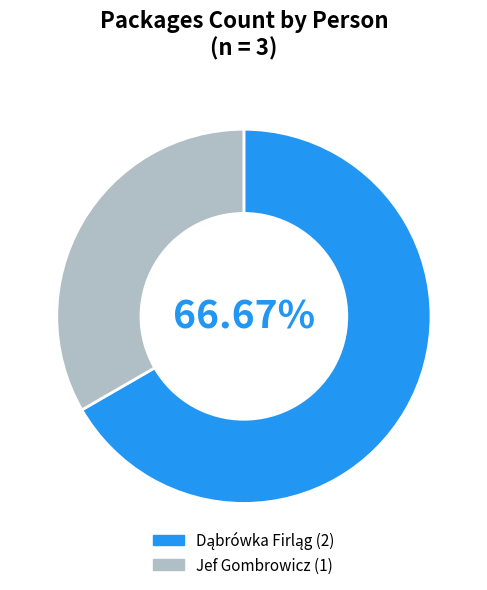

Does any single category account for the majority?

Yes